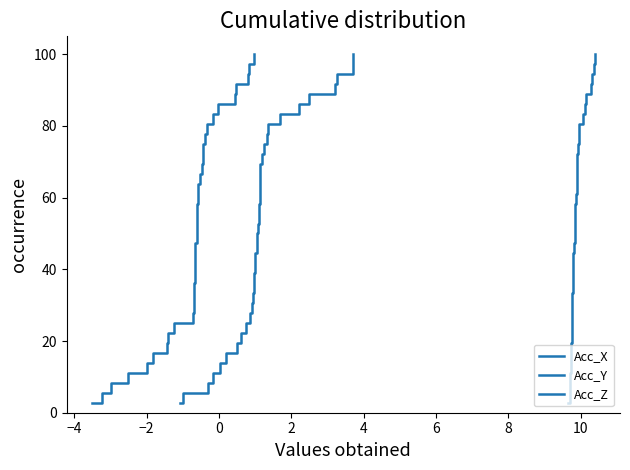

True or false: Acc_Z and Acc_Y intersect in this chart.

False